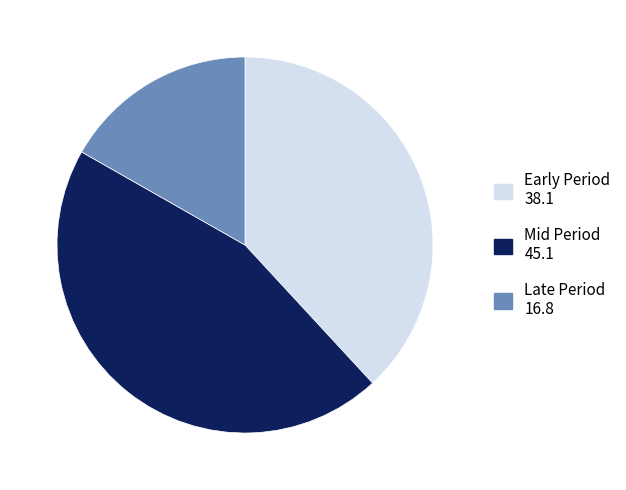

Is there any slice that represents more than half of the pie?

No